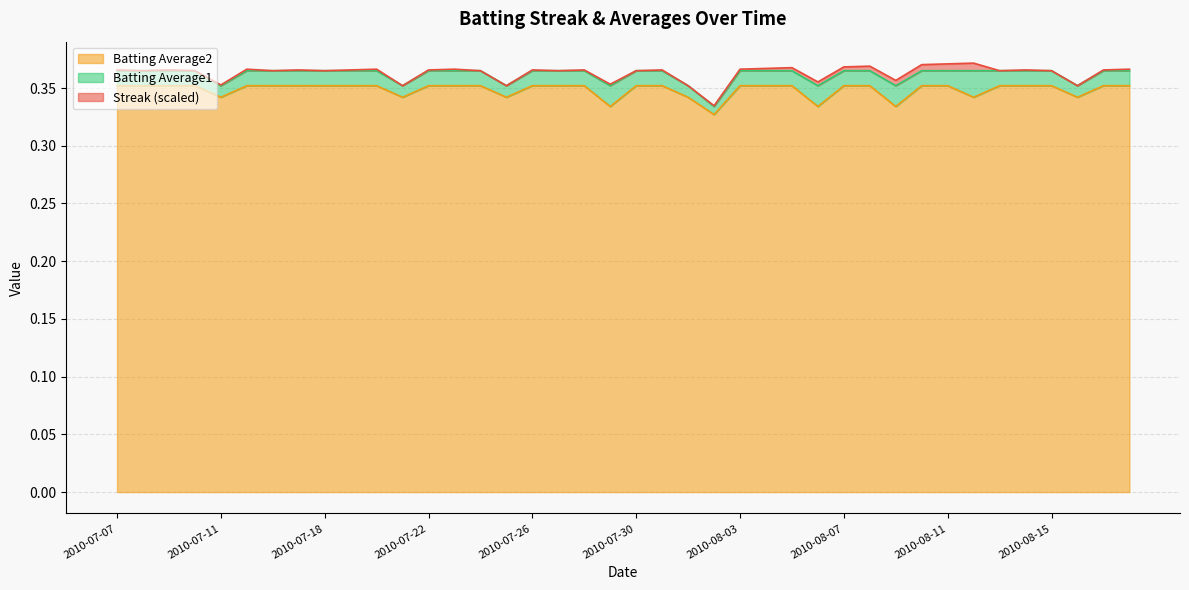

True or false: Batting Average2 and Batting Average1 cross at least once.

False